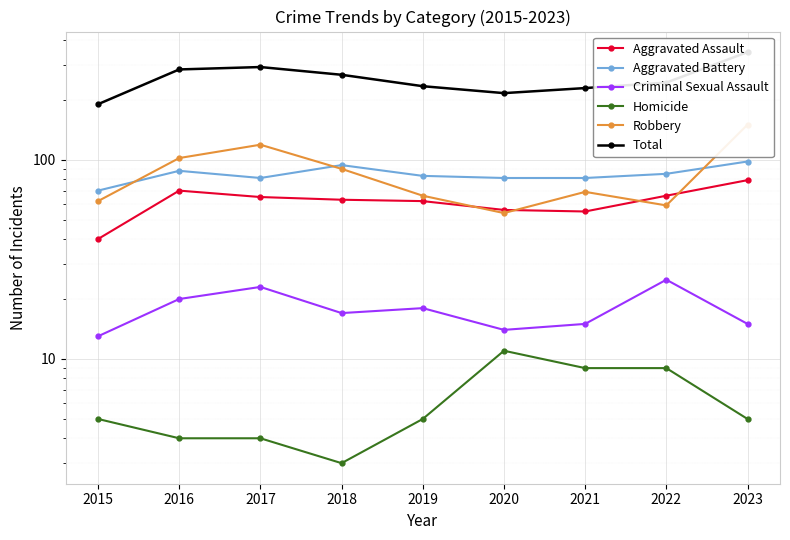

What is the sum of all Aggravated Assault values?

556